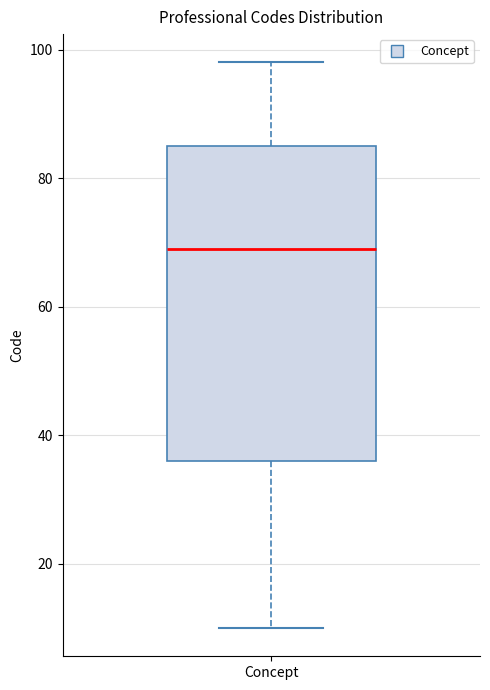

Where is the lower edge of the box for Concept on the y-axis? The values are not printed on the chart, so give them approximately, as read against the axis.

36